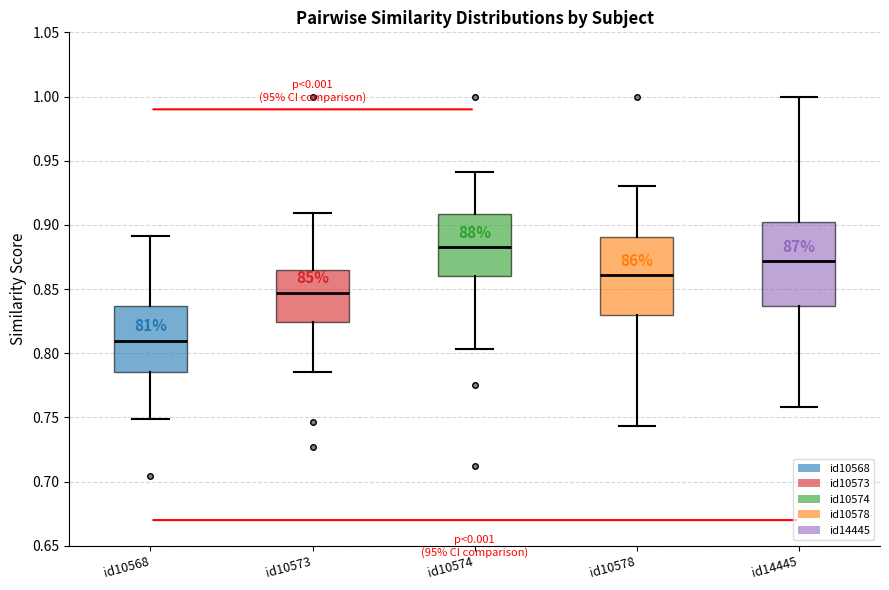

Which box's median line is the lowest?

id10568